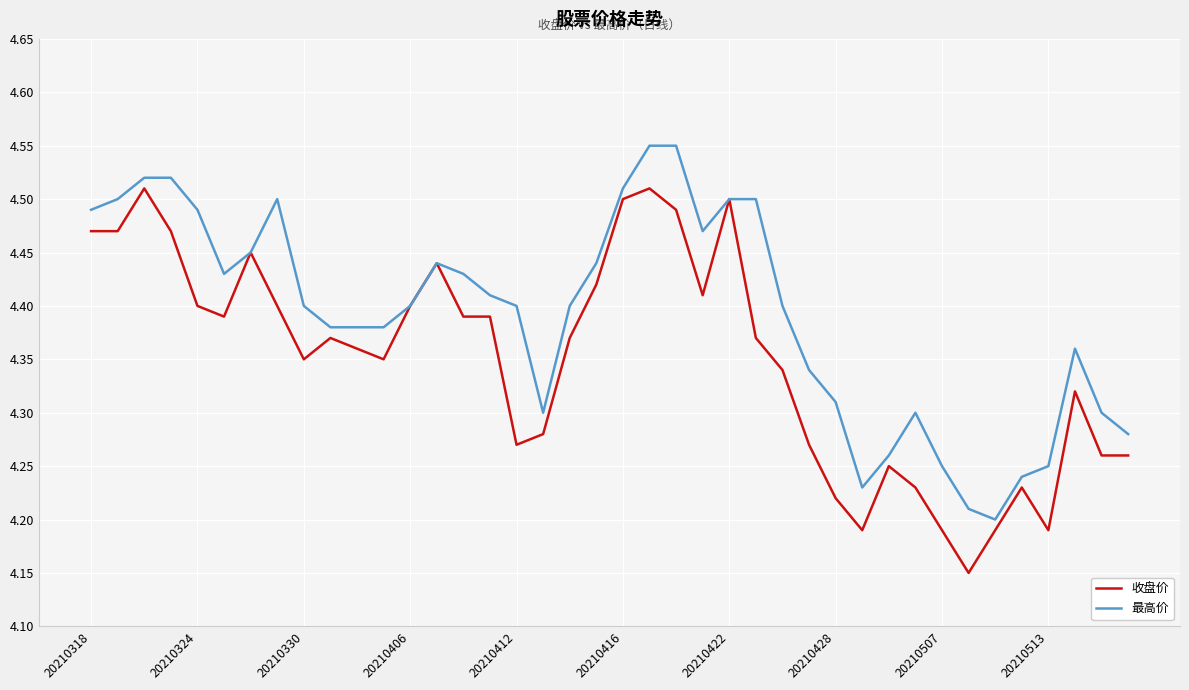

Rank the series by their average value, from highest to lowest.

最高价, 收盘价